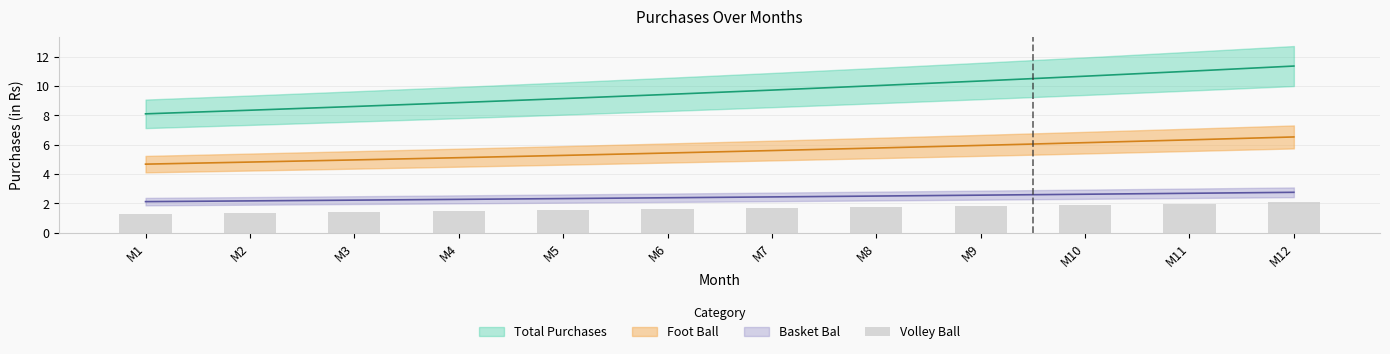

Approximately how many times larger is the value at M11 compared to M8?

1.1